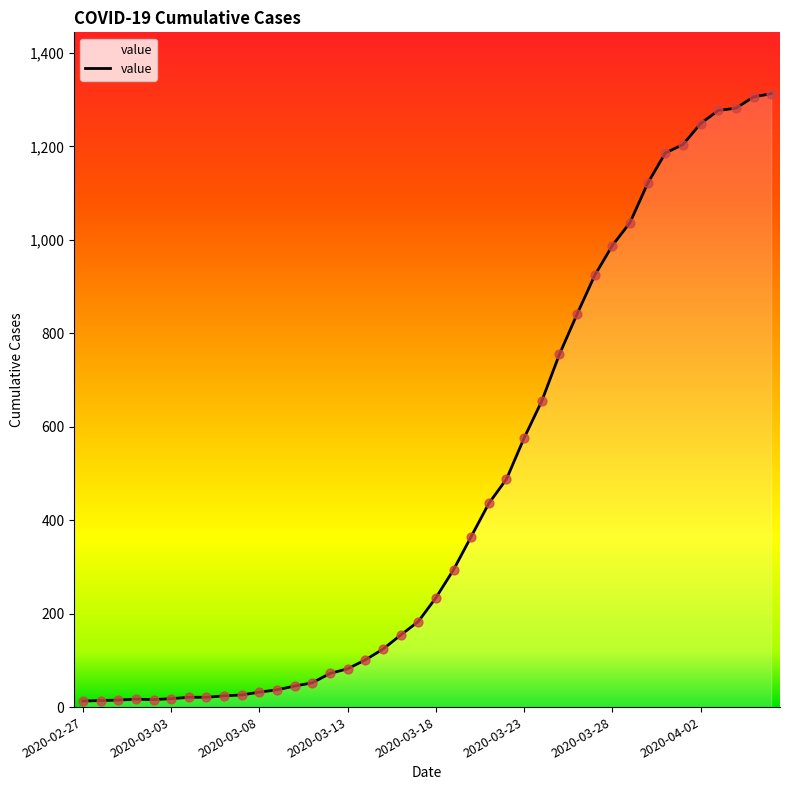

What is the difference between the maximum and minimum values?

1300